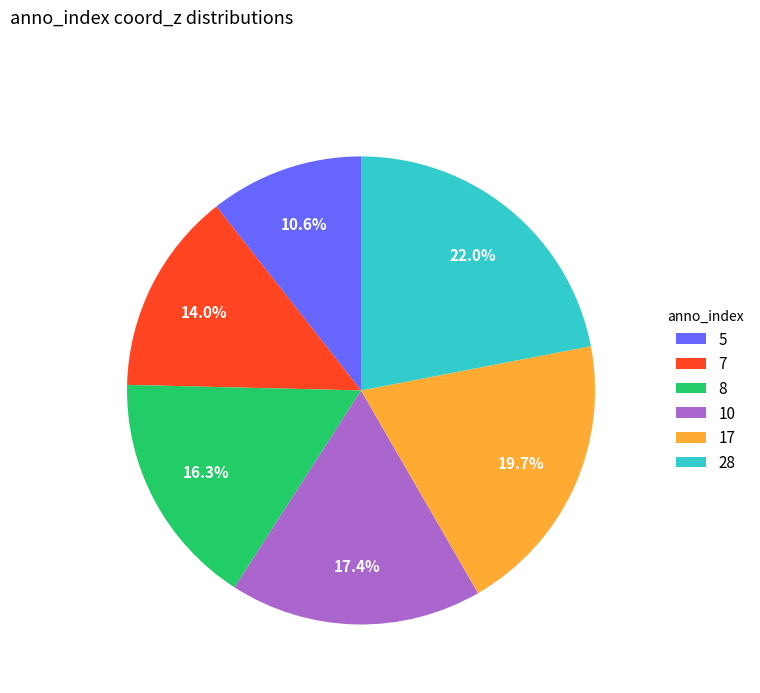

Is there any slice that represents more than half of the pie?

No